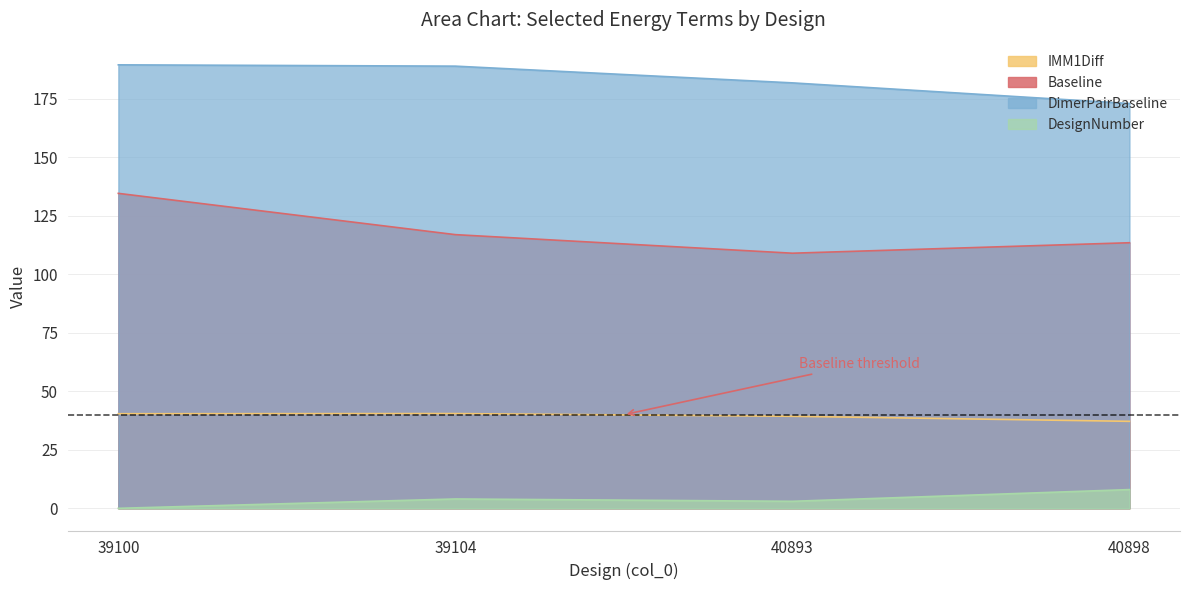

What is the value of the IMM1Diff point at the 1st from the left?

40.4